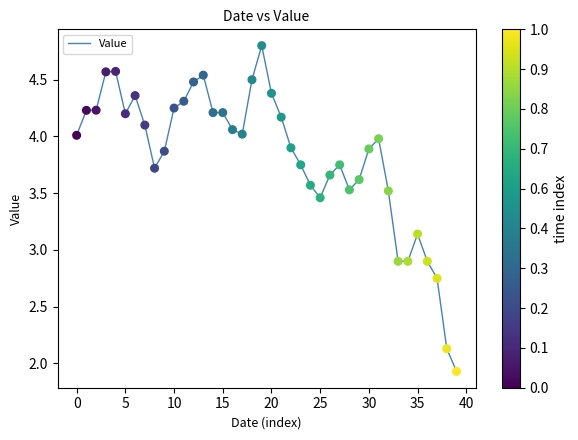

What is the maximum value shown in the chart?

4.8